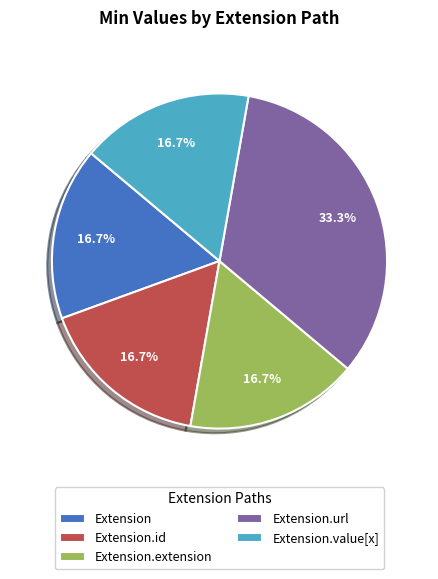

To the nearest percent, what portion does Extension.extension represent?

17%